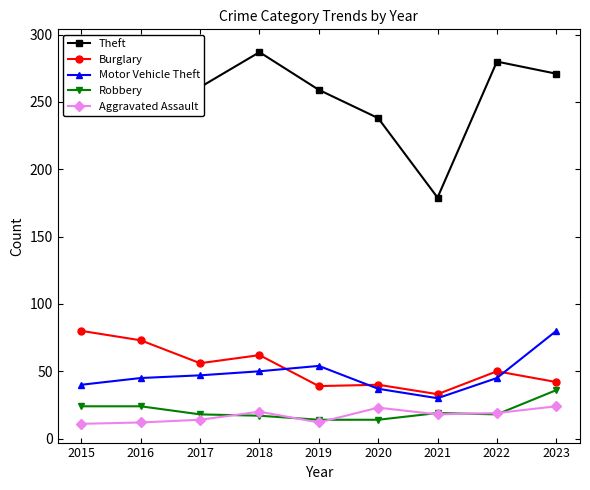

Between 2017 and 2023, which is larger?

2023